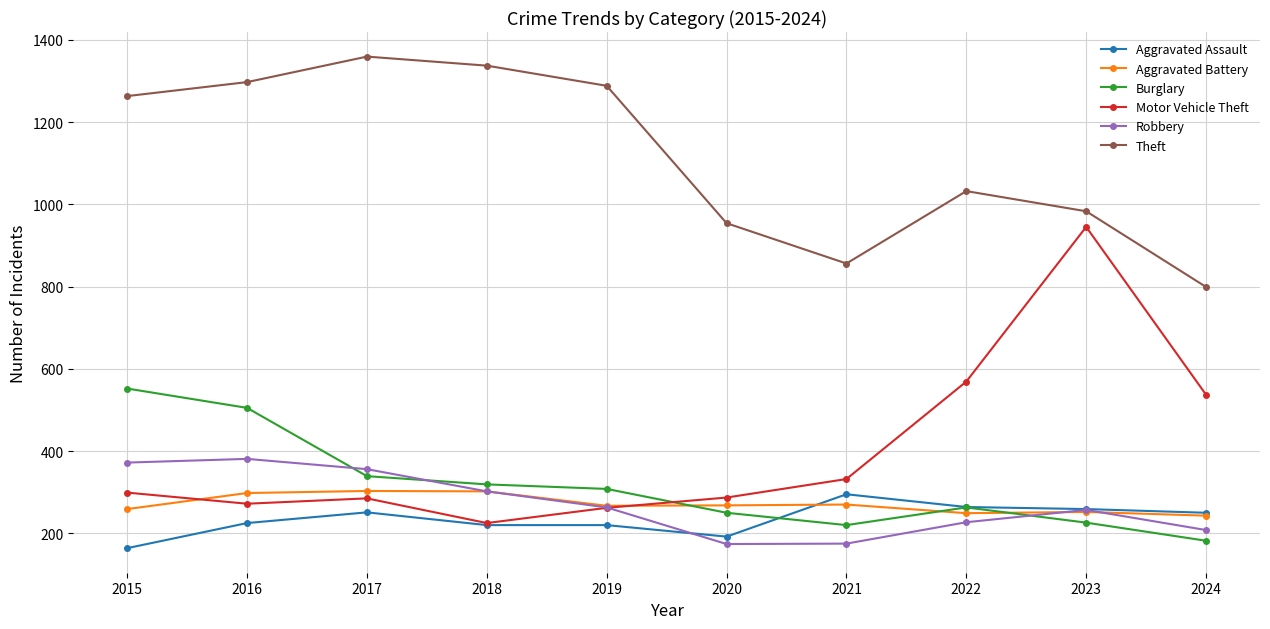

What is the total value across all series at 2024?

2219